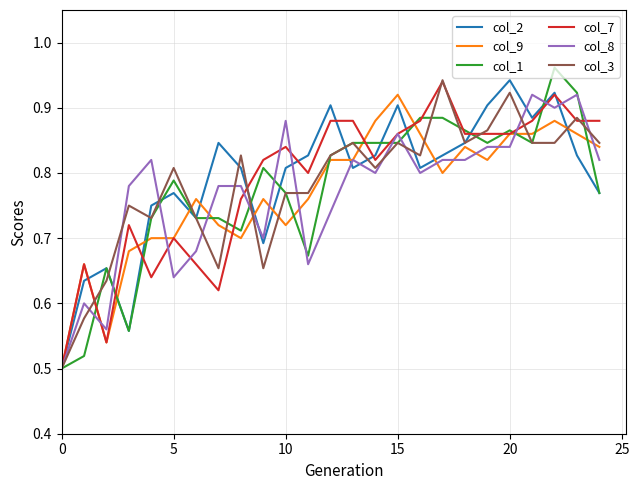

Does the chart display data point markers on the line(s)?

No